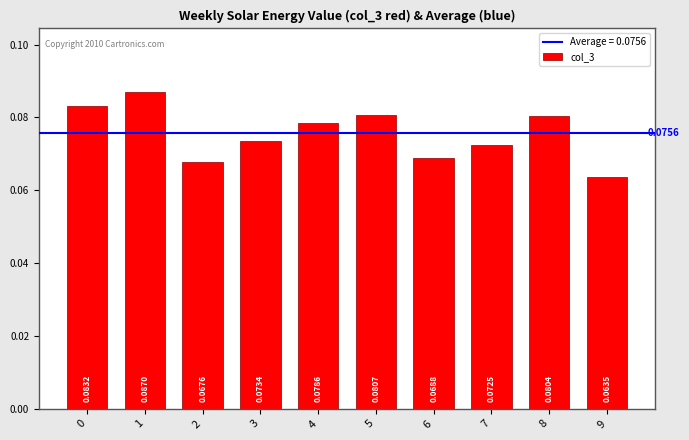

What is the sum of all values?

0.8